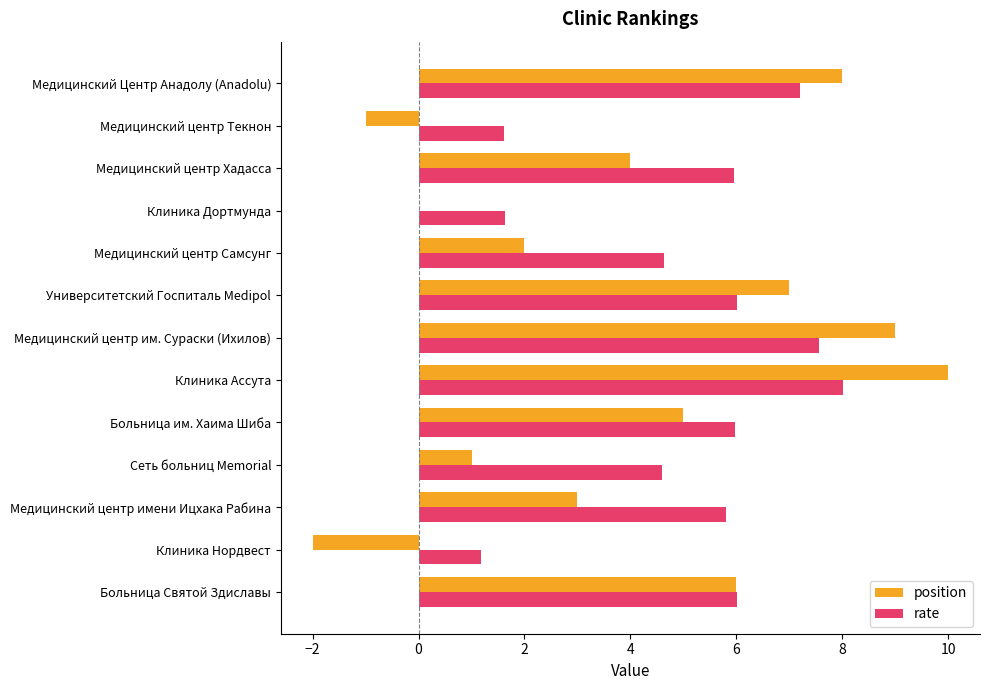

At which label is position closest to 4?

Медицинский центр Хадасса